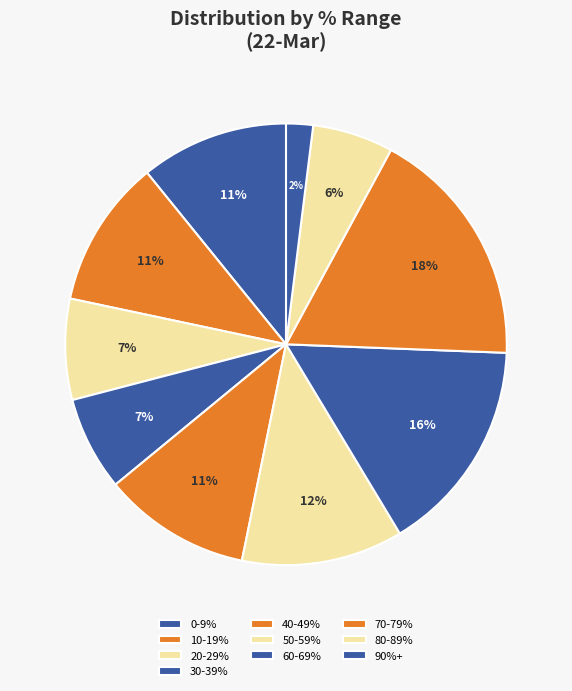

What percentage is NOT represented by 80-89%?

94.1%